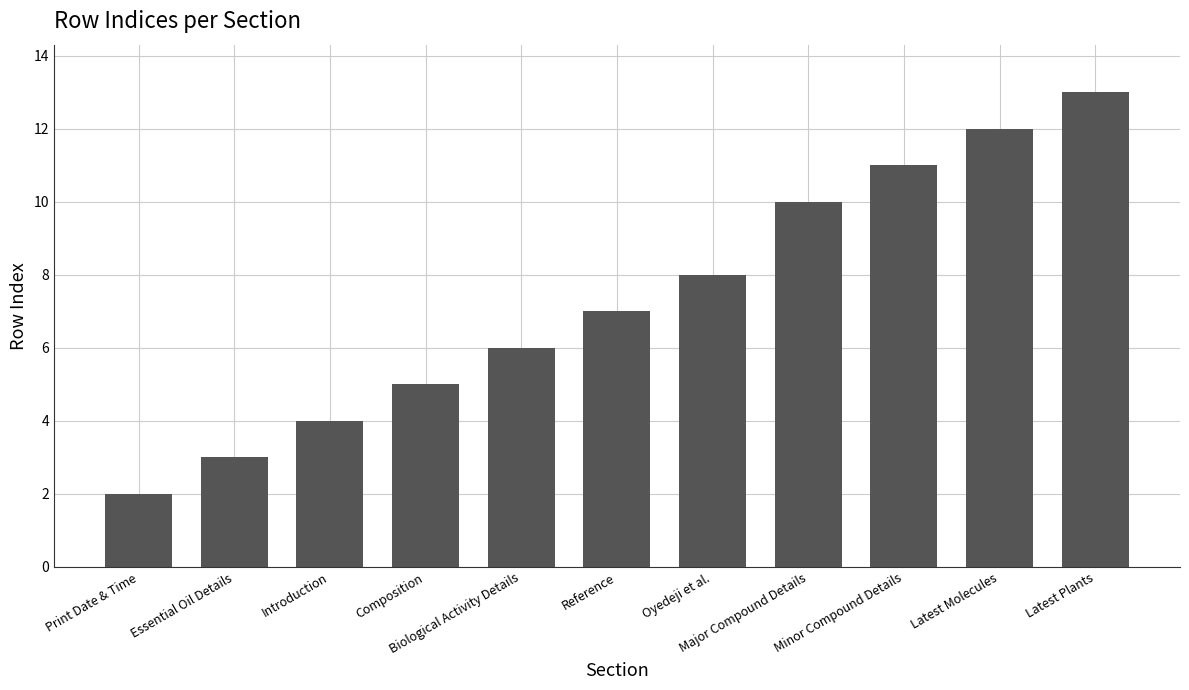

What is the difference between the maximum and minimum values?

11